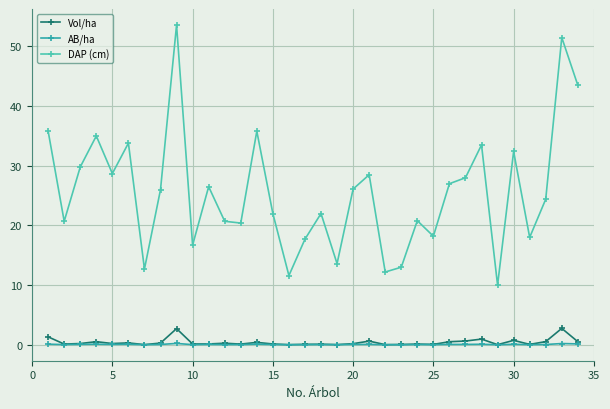

True or false: Vol/ha has more than 0 interior local peaks.

True